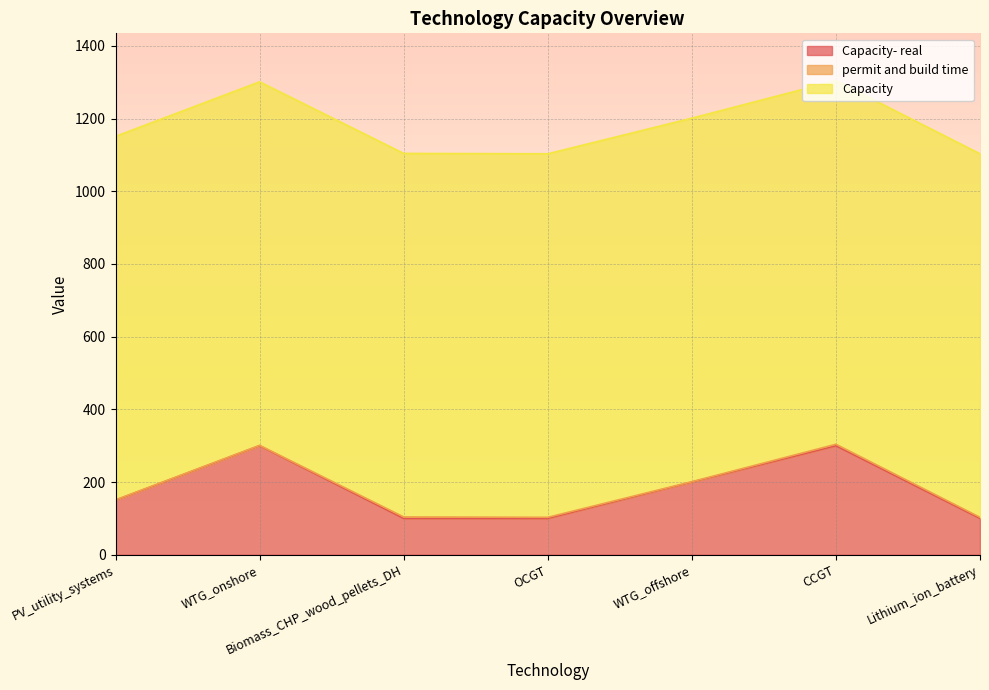

What is the label of the 5th point from the left?

WTG_offshore